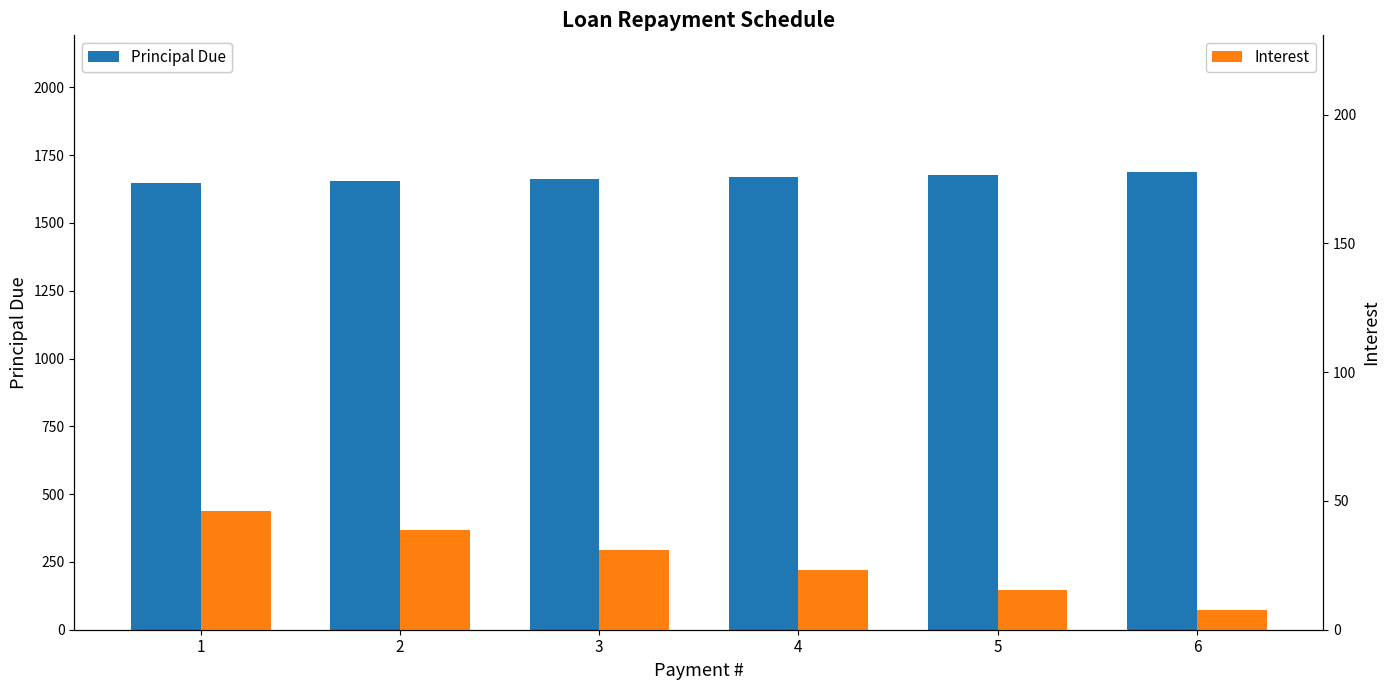

What is the greatest value displayed?

1685.9